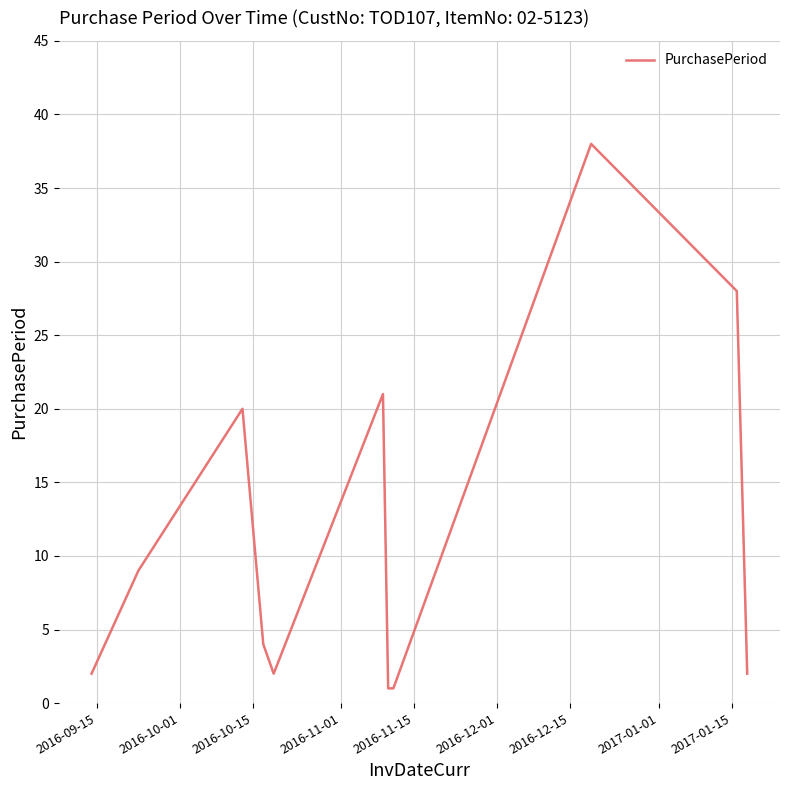

Reading left to right, transcribe all the data shown in this chart.

2	9	20	4	2	21	1	1	38	28	2